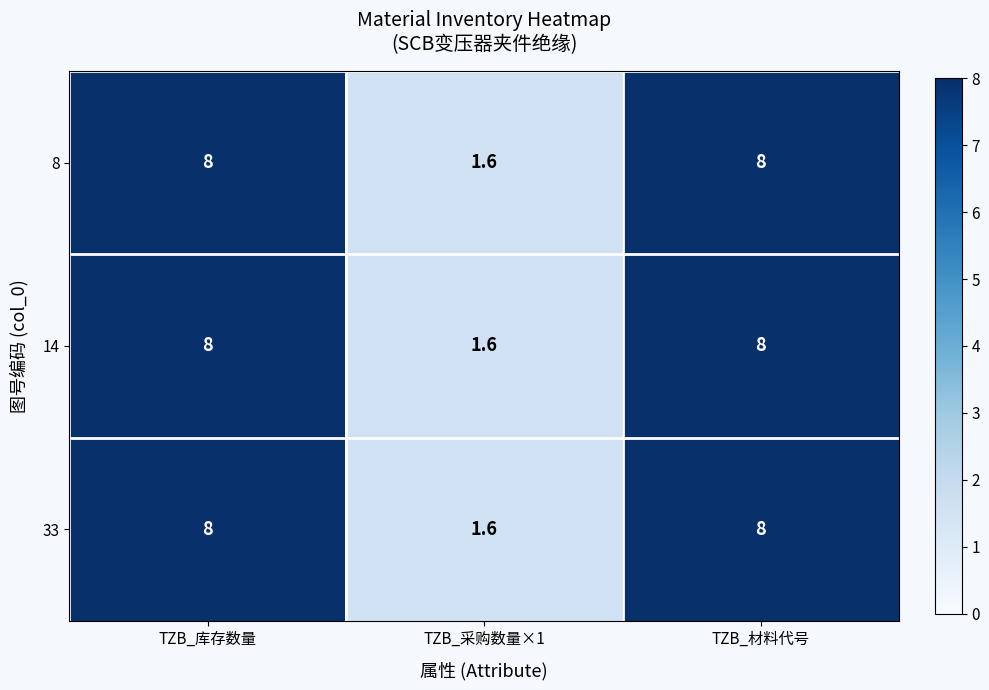

The value of 33 at TZB_采购数量×1 is 1.6. True or false?

True